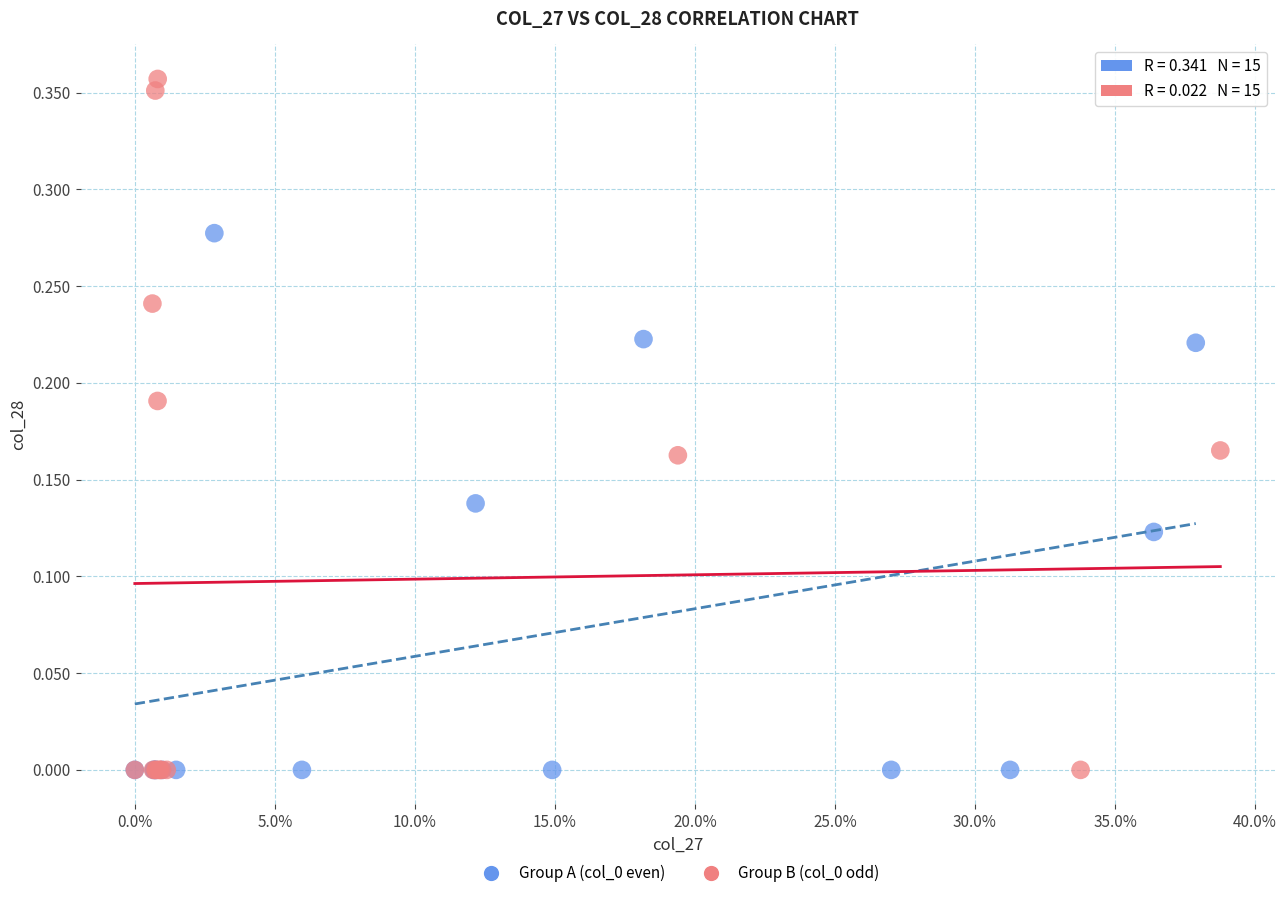

Which series reaches the maximum Y coordinate?

Group B (col_0 odd)